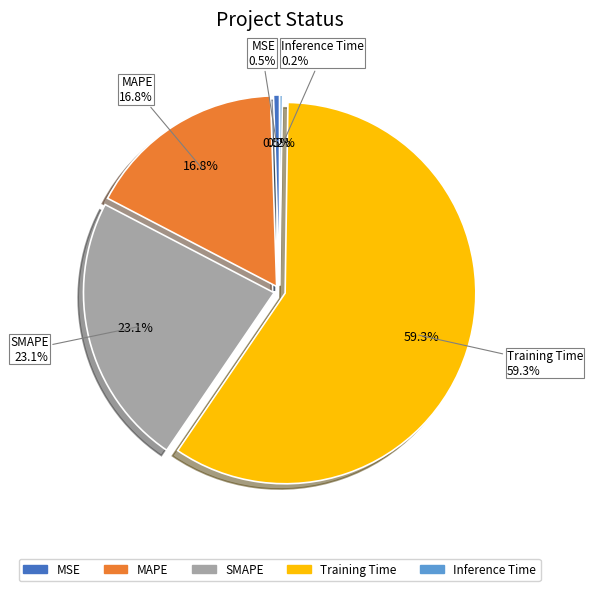

To the nearest percent, what is the average slice percentage?

20%